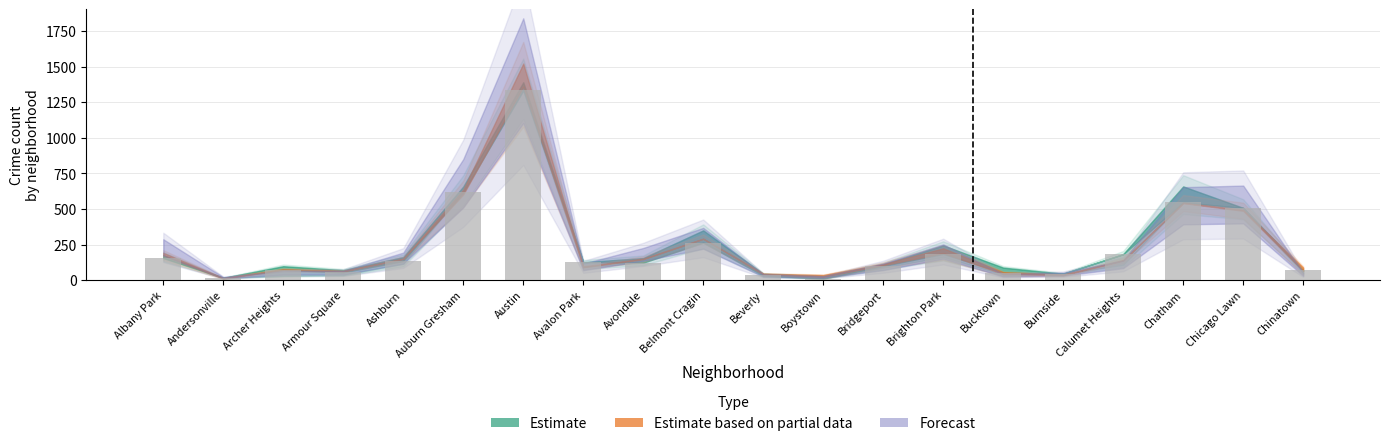

The value at Austin is 1334. True or false?

True